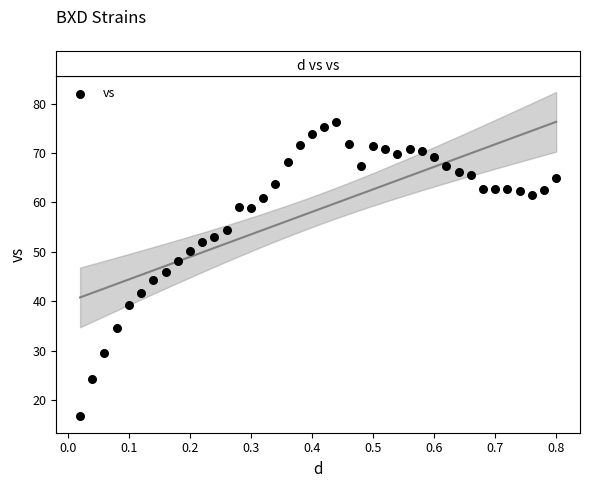

What is the range of Y values (max minus min)?

59.5